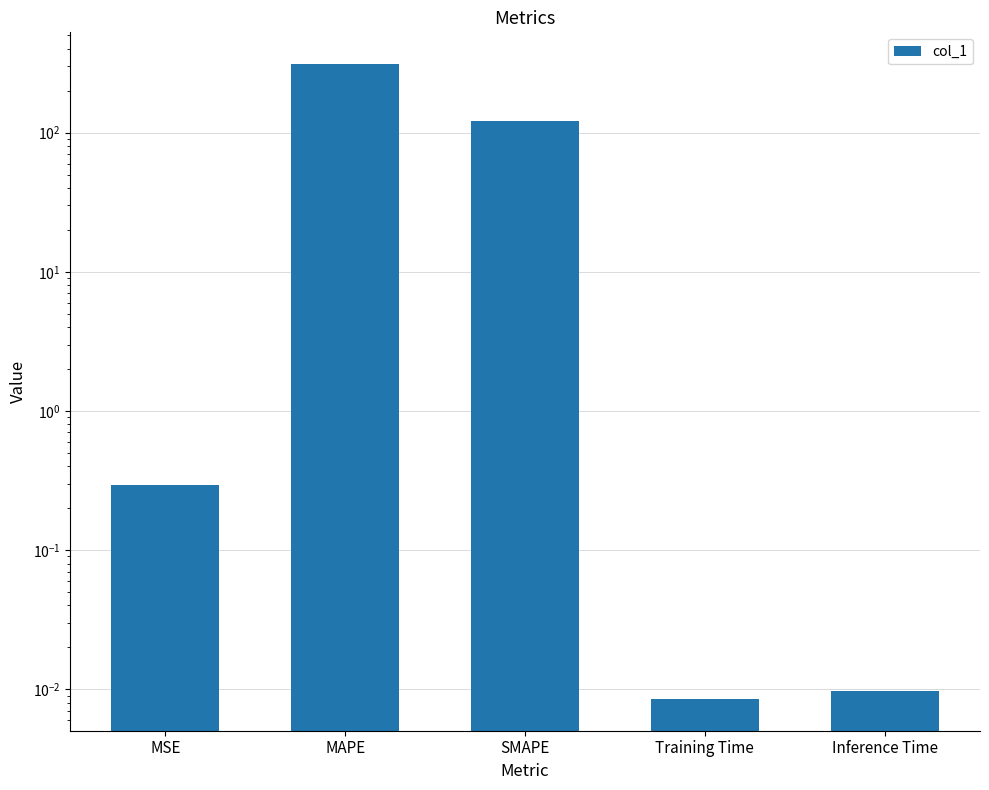

Reading left to right, transcribe all the data shown in this chart.

MSE=0.3	MAPE=311.5	SMAPE=121.8	Training Time=0.0	Inference Time=0.0